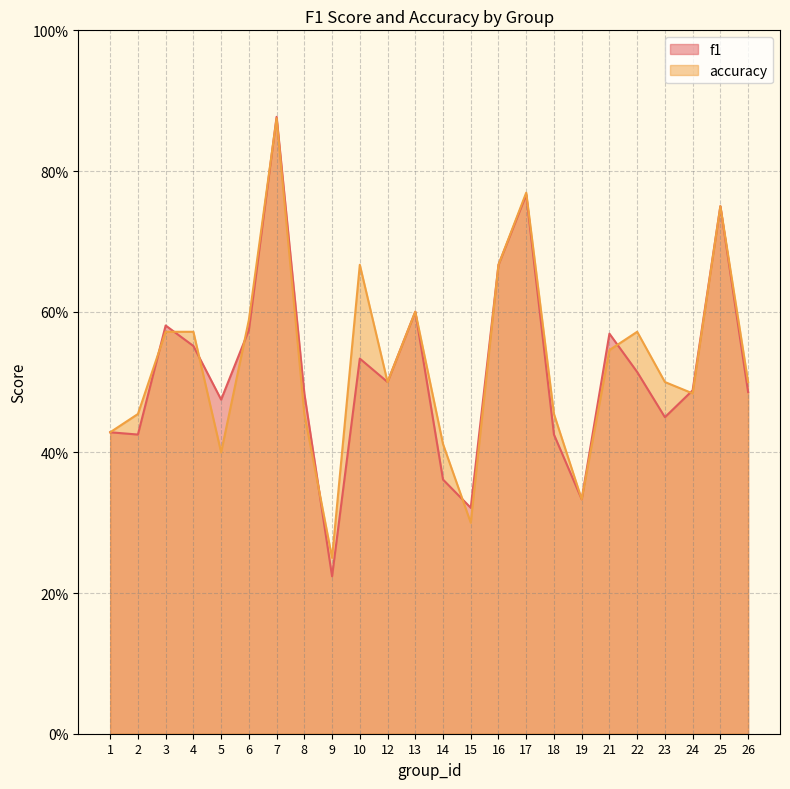

True or false: f1 has a value of 0.2 at 26.

False